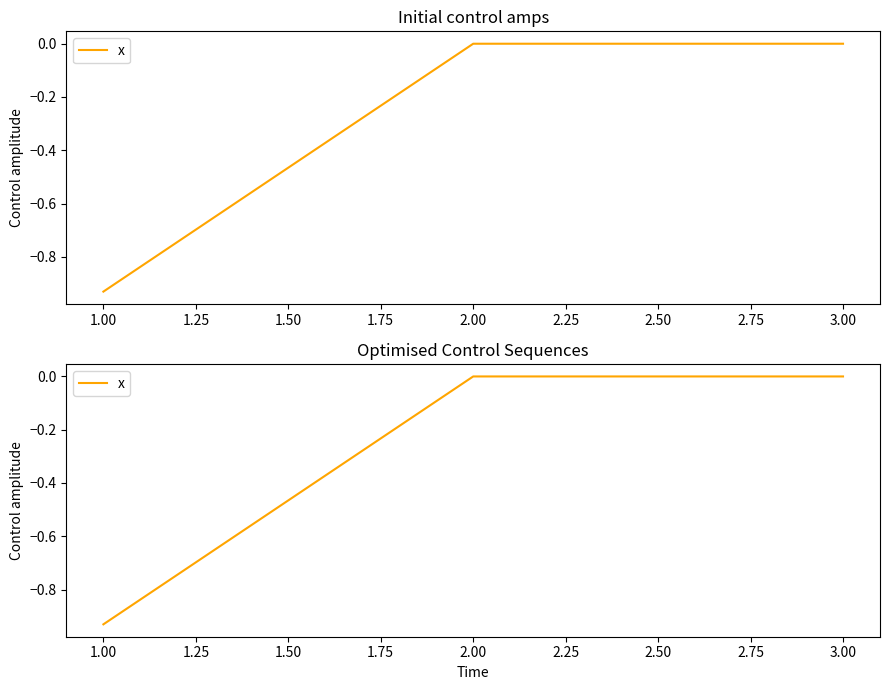

What is the sum of all values?

-0.9